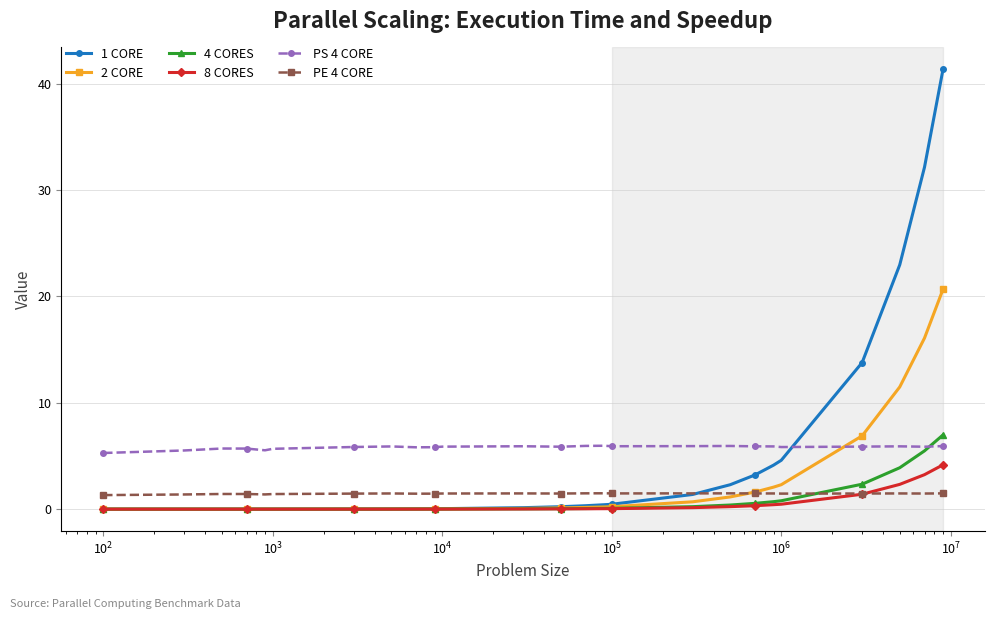

What is the highest value of the 2 CORE series?

20.7